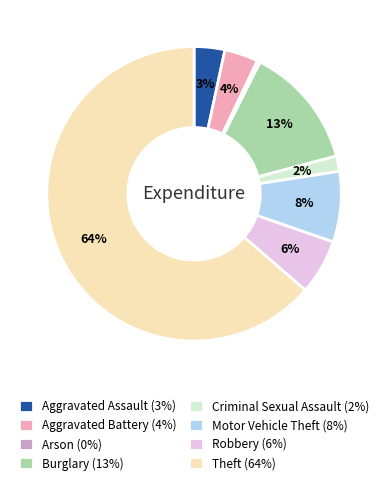

To the nearest percent, what is the combined percentage of Motor Vehicle Theft (8%) and Arson (0%)?

8%